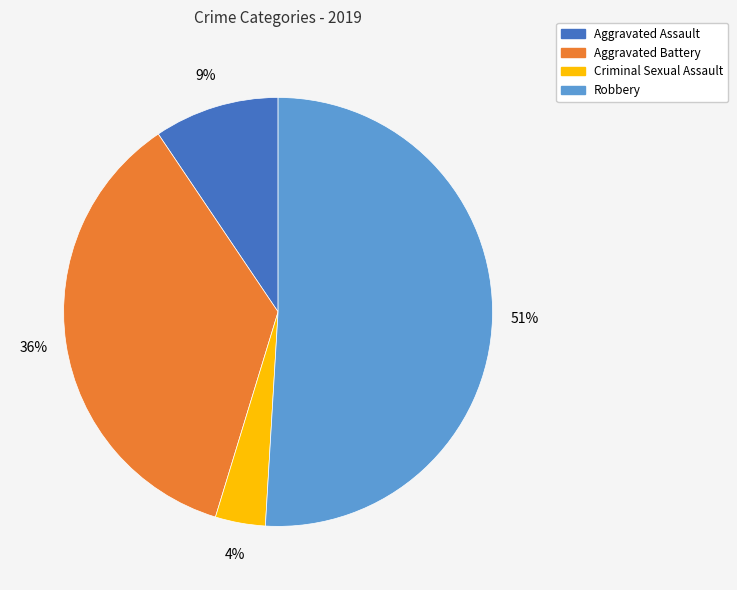

Between Aggravated Battery and Criminal Sexual Assault, which is larger?

Aggravated Battery